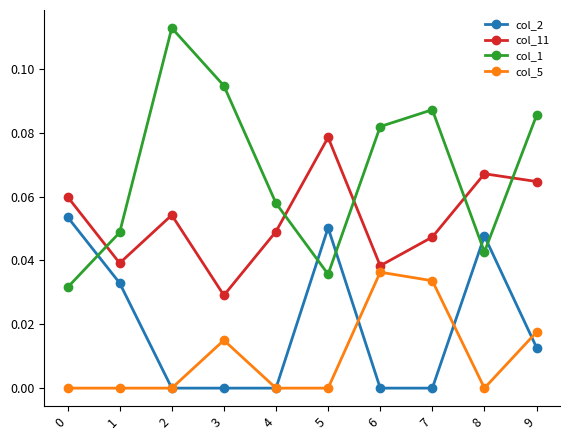

After their last crossing, which series has the higher values: col_1 or col_2?

col_1